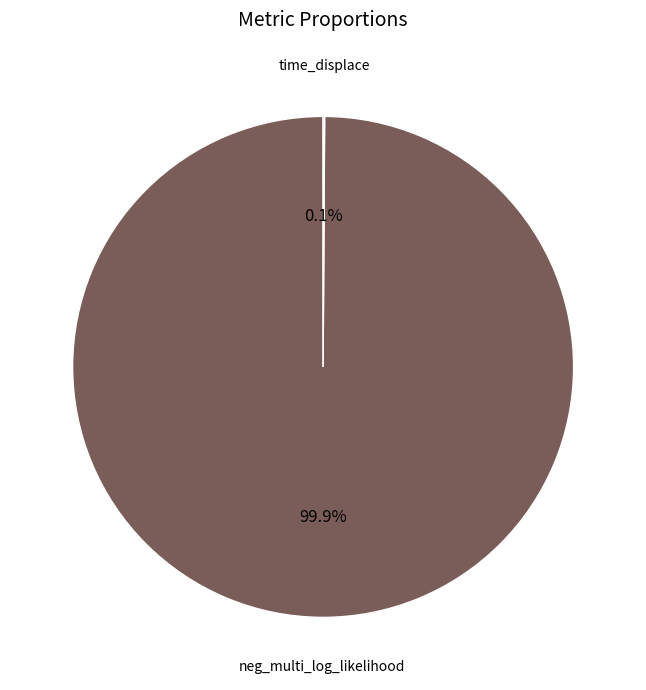

Is there a majority slice in this chart?

Yes